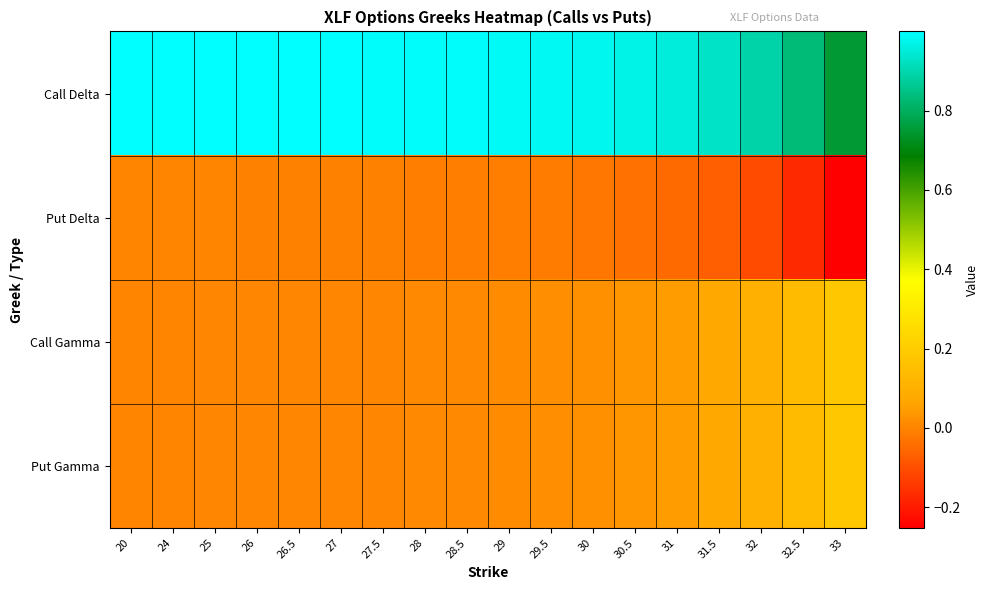

Which series has the largest total across all categories?

Call Delta